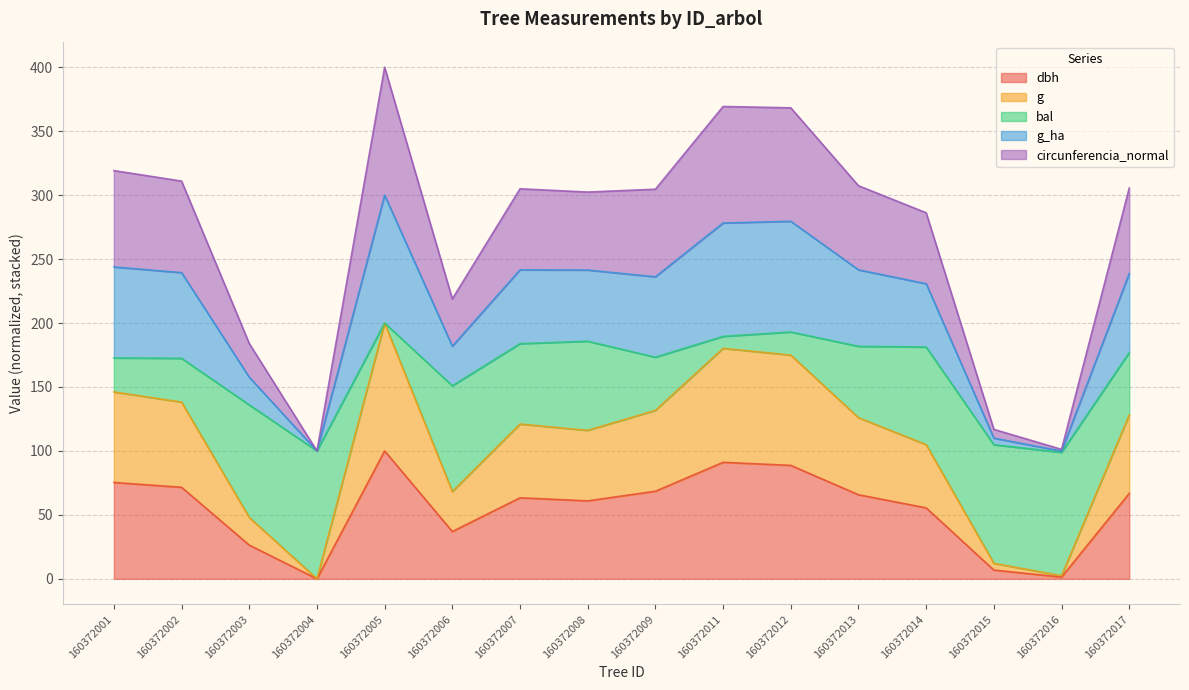

At which label does dbh reach its peak?

160372005